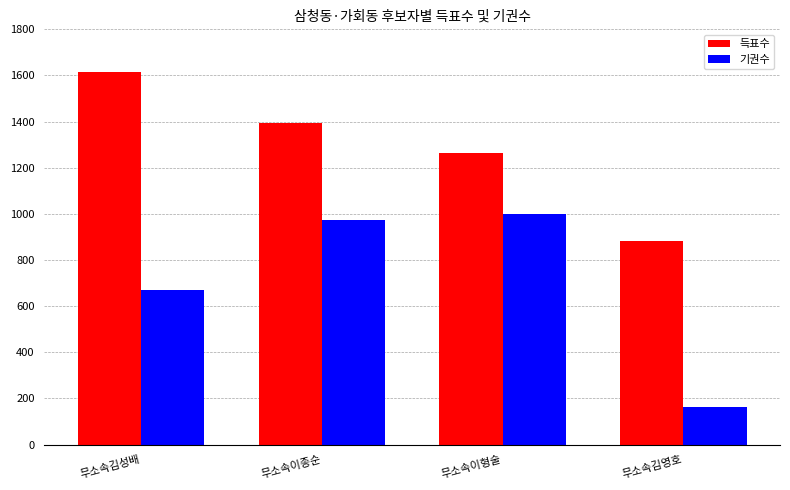

Reading right to left, what are all the values shown in this chart?

득표수: 무소속김영호=882	무소속이형술=1263	무소속이종순=1393	무소속김성배=1616
기권수: 무소속김영호=165	무소속이형술=998	무소속이종순=972	무소속김성배=672